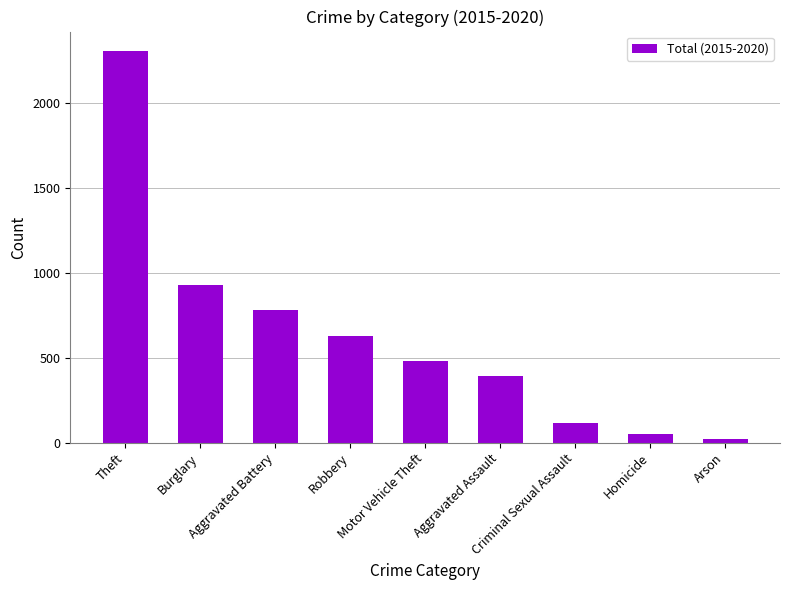

Is it true that the value at Aggravated Assault is 99?

False